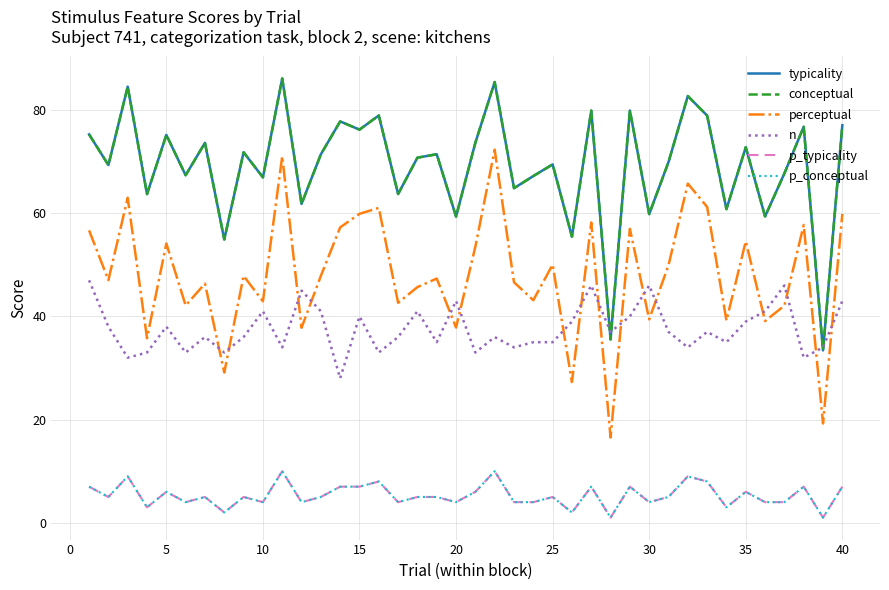

Is this an area chart (filled region under the line)?

No